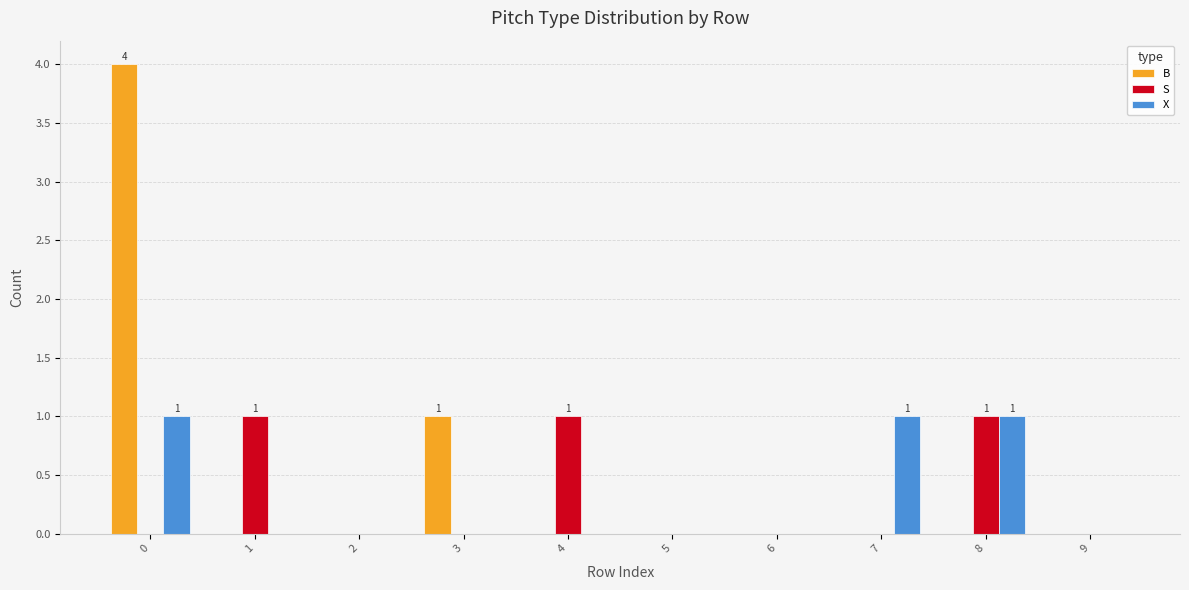

The X series shows 0 at 0. True or false?

False